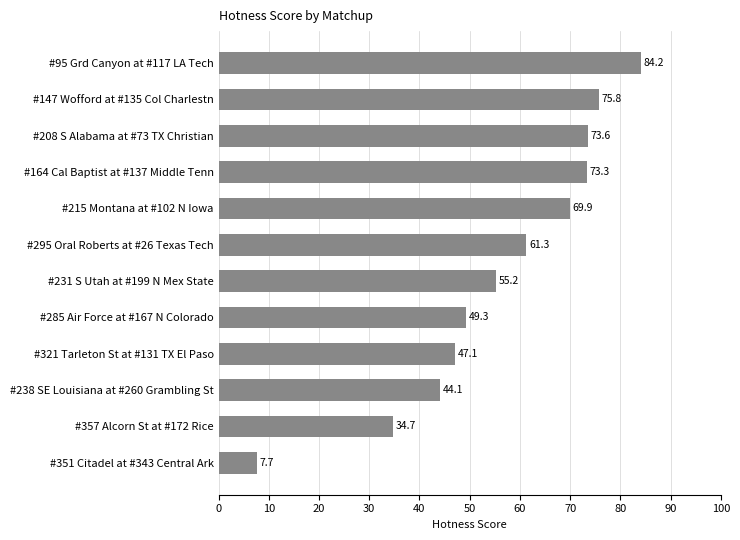

How many values exceed 61?

6